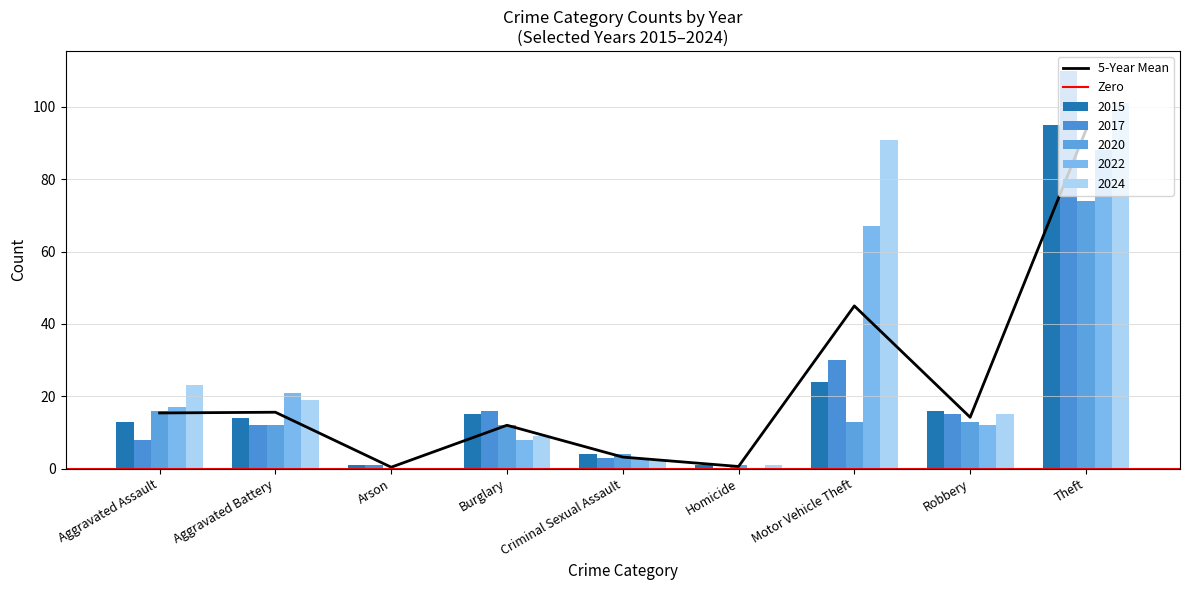

Rank the categories by 2022 value from highest to lowest.

Theft, Motor Vehicle Theft, Aggravated Battery, Aggravated Assault, Robbery, Burglary, Criminal Sexual Assault, Arson, Homicide